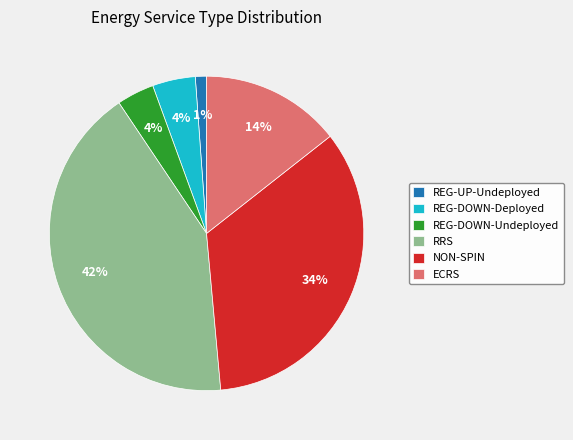

Combined, do NON-SPIN and REG-DOWN-Undeployed account for over 50%?

No